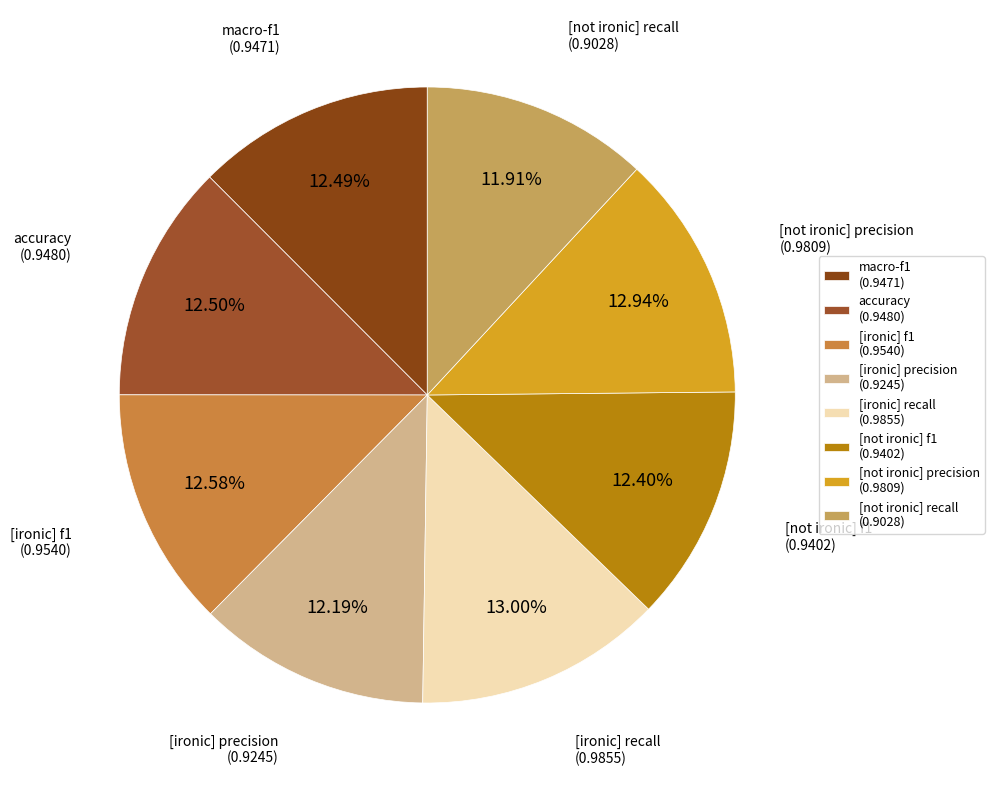

How many slices are in this pie chart?

8